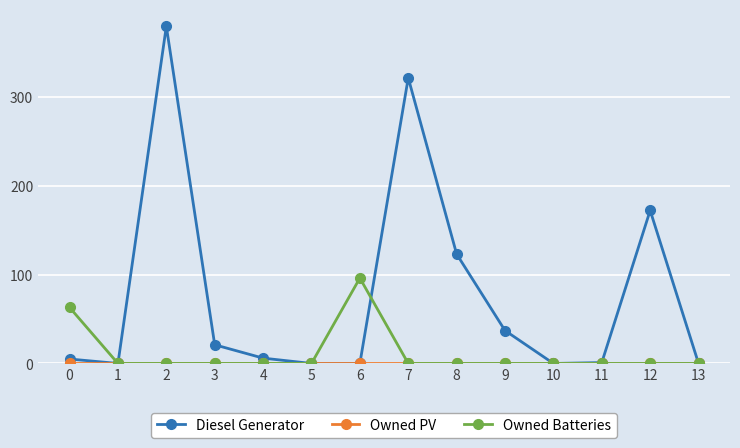

What is the highest value of the Owned Batteries series?

96